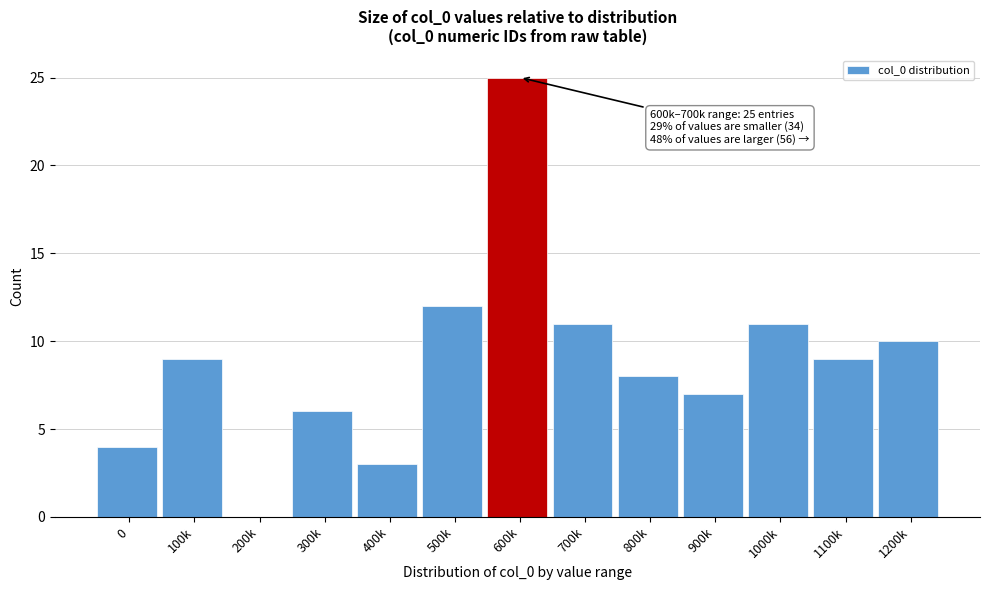

Reading left to right, transcribe all the data shown in this chart.

0=4	100k=9	200k=0	300k=6	400k=3	500k=12	600k=25	700k=11	800k=8	900k=7	1000k=11	1100k=9	1200k=10